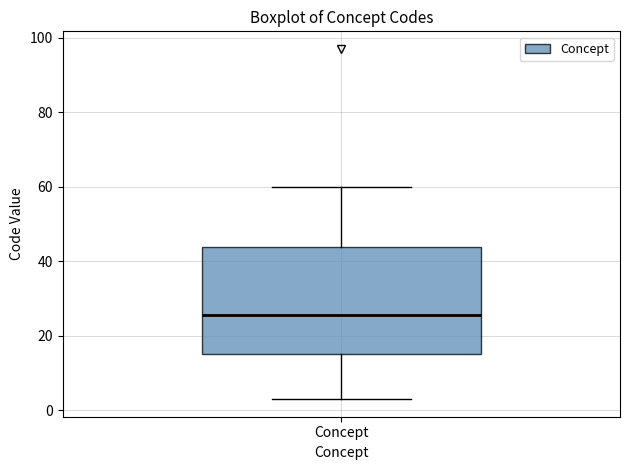

Transcribe this box plot: give where the median line is, the range the box spans, and where the two whiskers end, as read against the y-axis. The values are not printed on the chart, so give them approximately, as read against the axis.

median 26, box 16 to 44, whiskers 4 to 60